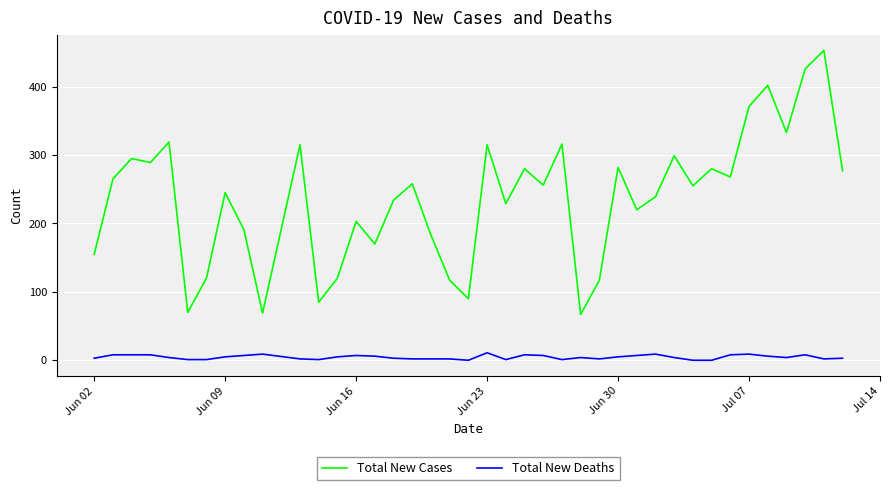

Does the chart have visible grid lines?

Yes